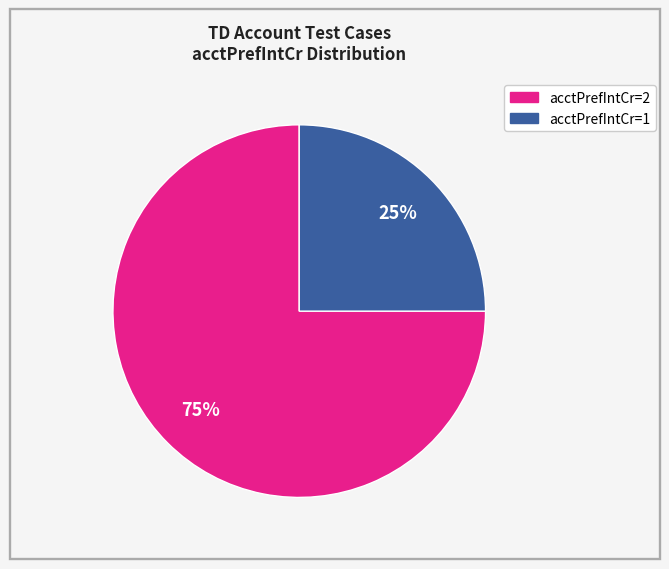

To the nearest percent, what is the difference between the largest and smallest slice percentages?

50%